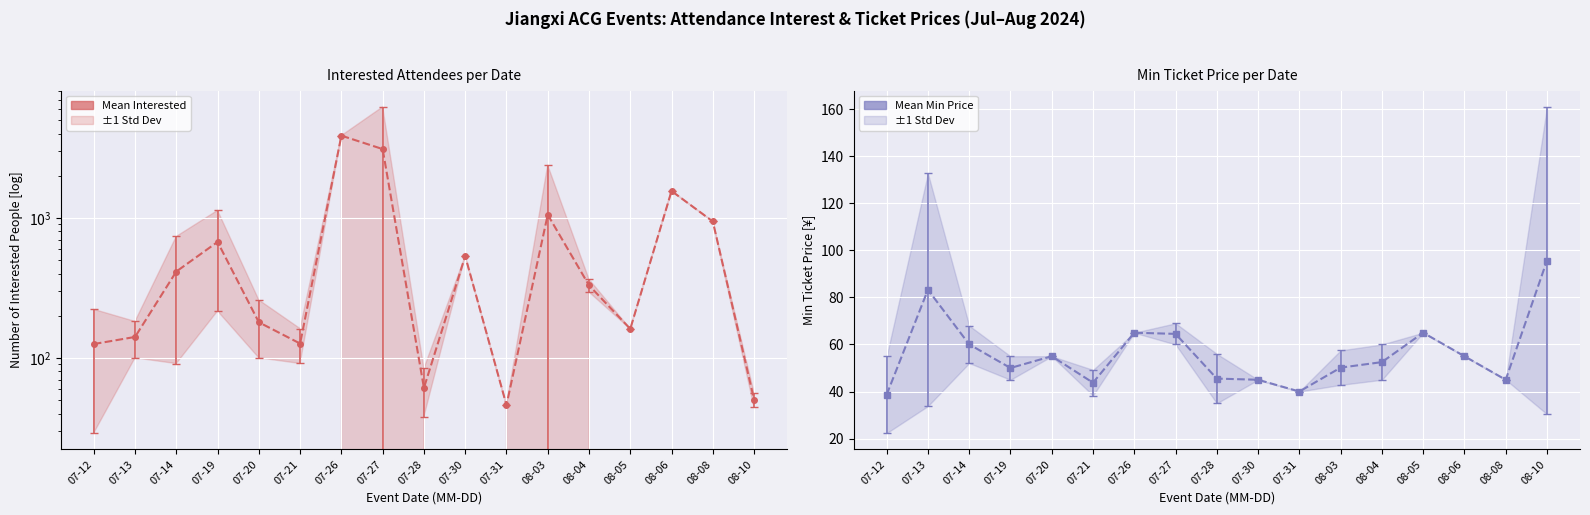

How many interior local peaks does the Mean Min Price series have?

4